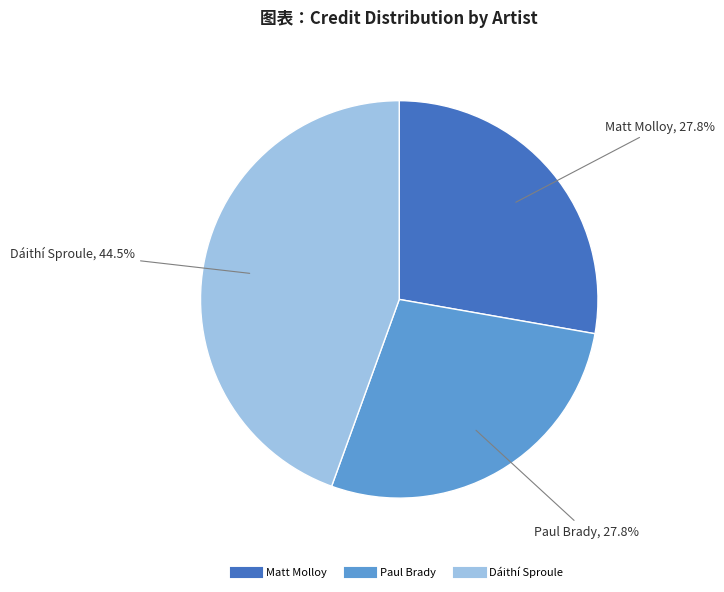

Is Matt Molloy the majority of the pie?

No